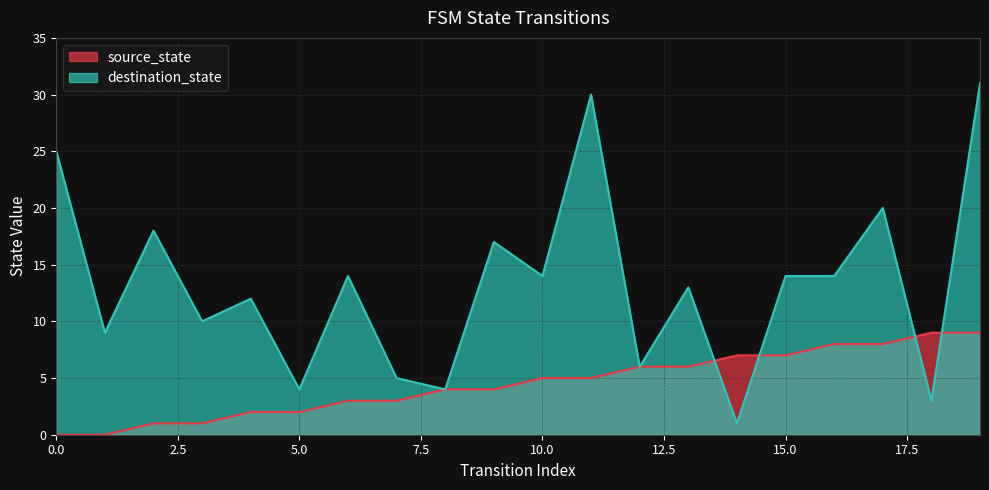

What is the difference between the source_state values at 18 and 1?

9